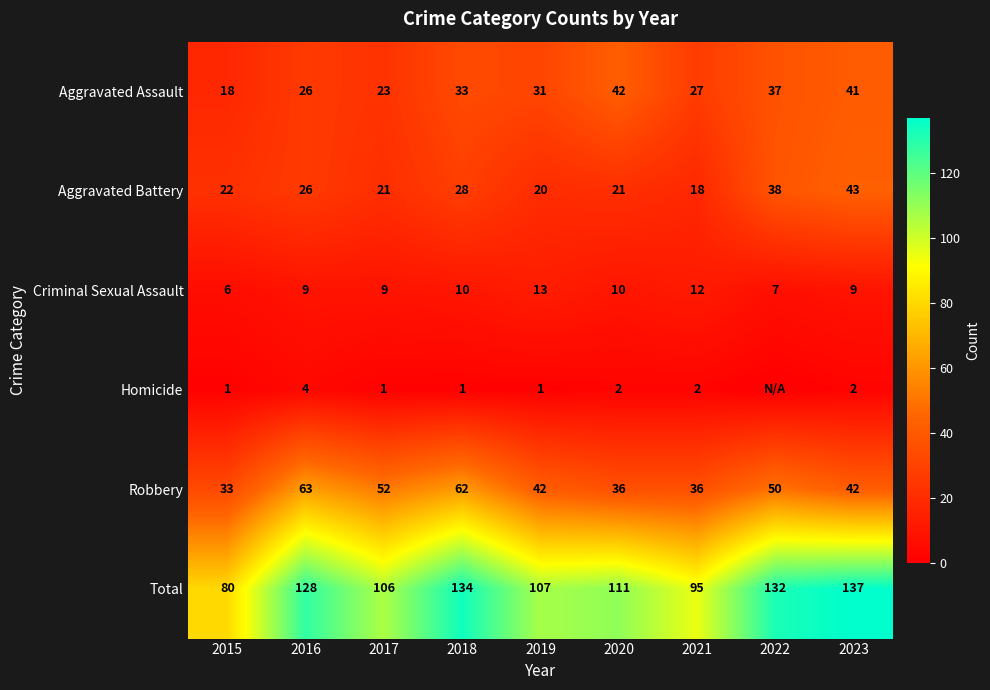

Is the value of Criminal Sexual Assault at 2017 greater than the value of Aggravated Assault at 2017?

No